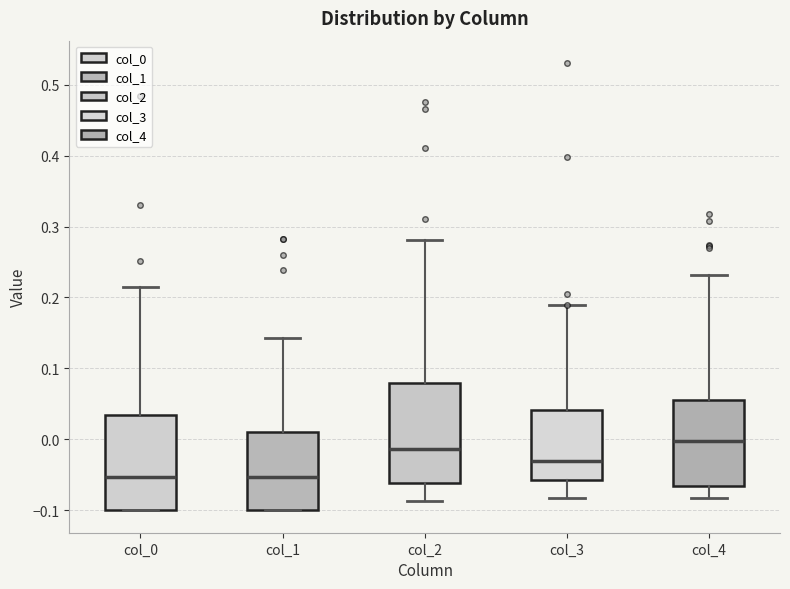

Where is the upper edge of the box for col_4 on the y-axis? The values are not printed on the chart, so give them approximately, as read against the axis.

0.05